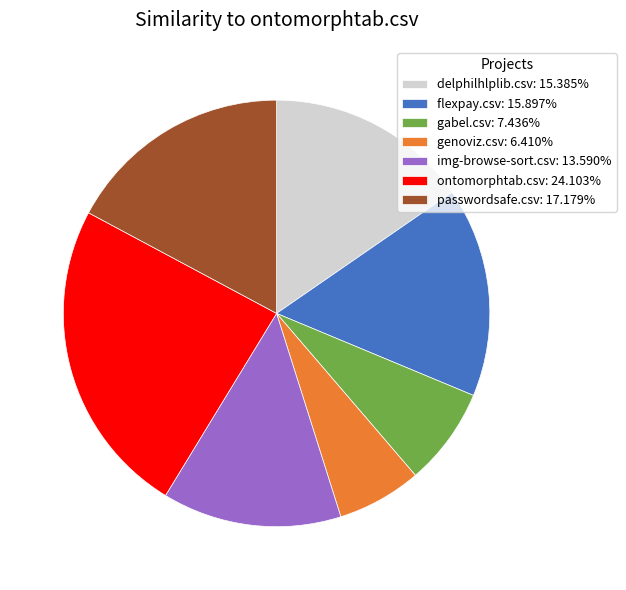

Rank the categories by value from lowest to highest.

genoviz.csv, gabel.csv, img-browse-sort.csv, delphilhlplib.csv, flexpay.csv, passwordsafe.csv, ontomorphtab.csv